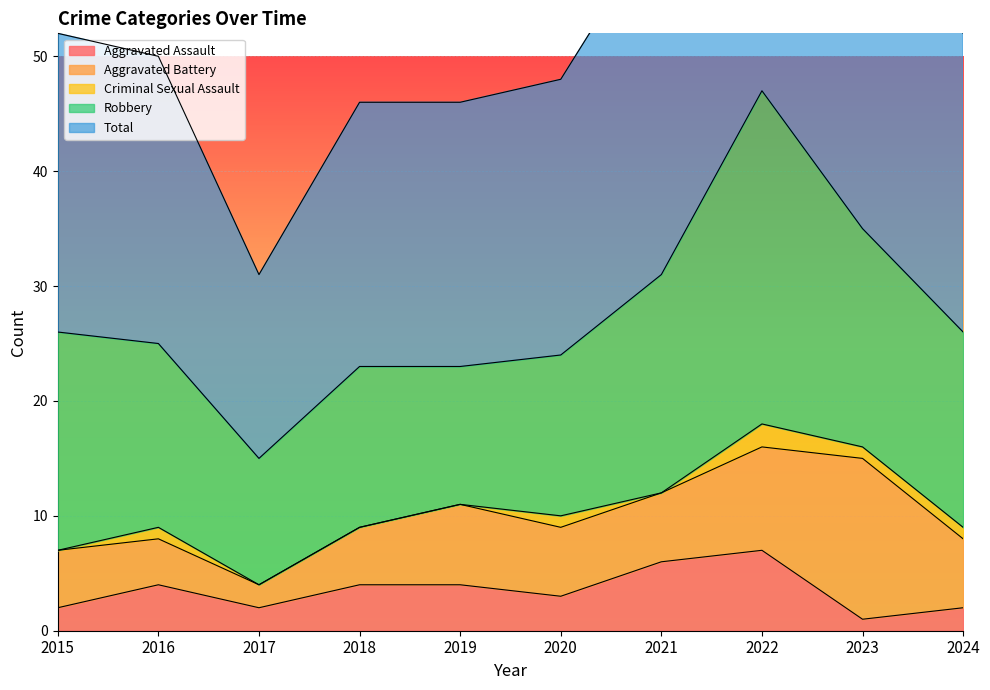

What is the approximate value of Robbery at 2021, to the nearest 10?

20